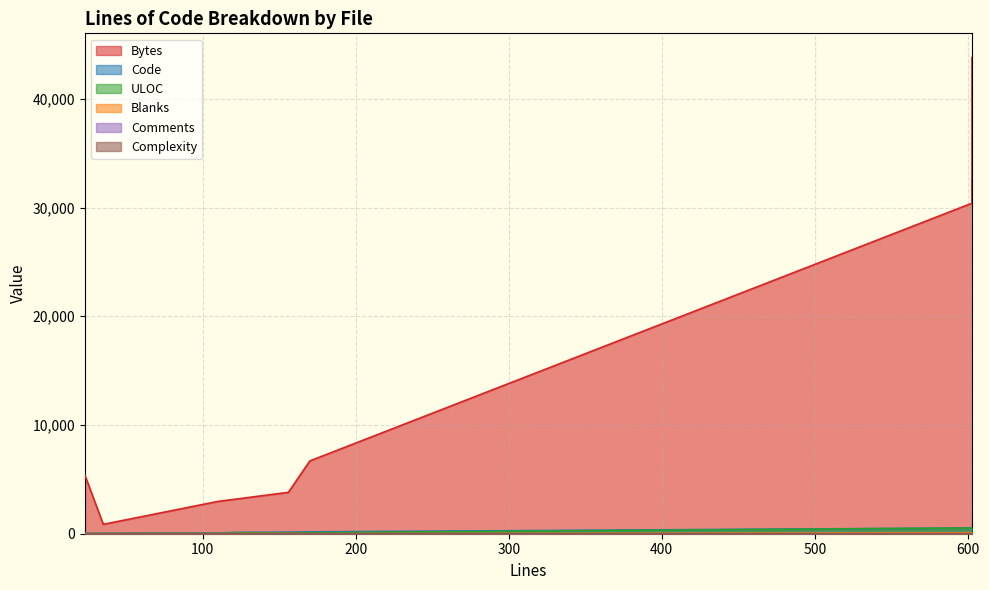

The value of Blanks at 156 is 10. True or false?

True